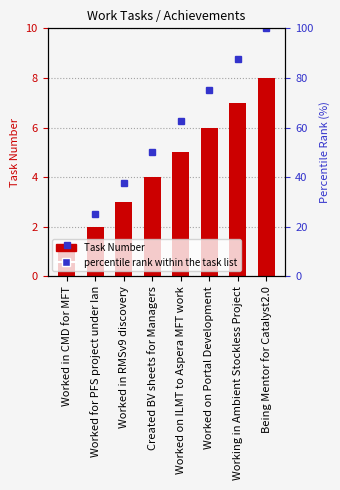

What is the sum of all Task Number values?

36.0